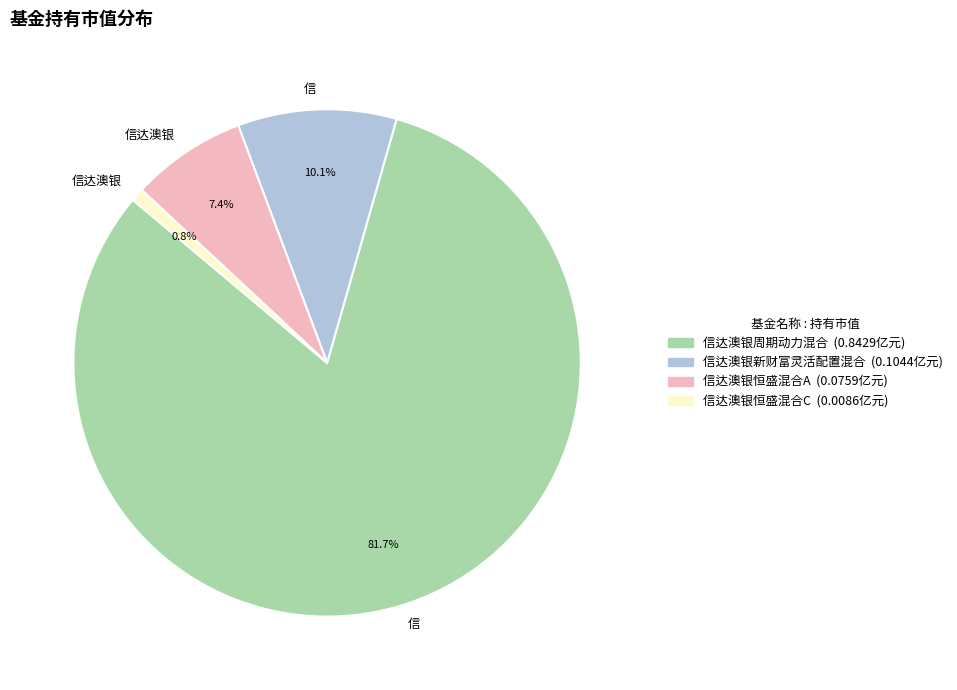

Is there any slice that represents more than half of the pie?

Yes